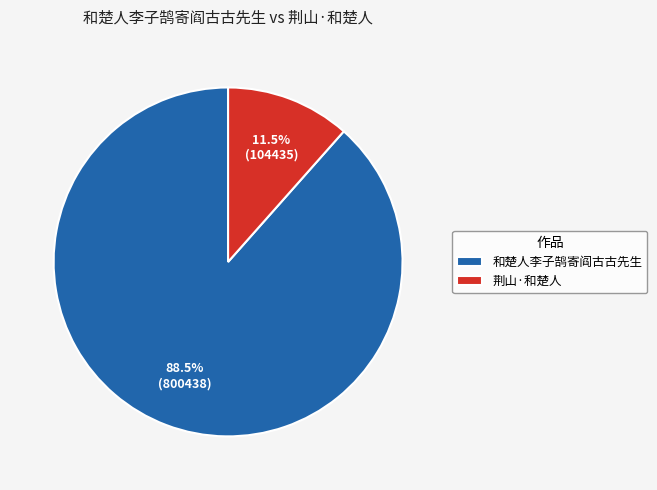

To the nearest percent, what is the difference between the 荆山·和楚人 and 和楚人李子鹄寄阎古古先生 slice percentages?

77%